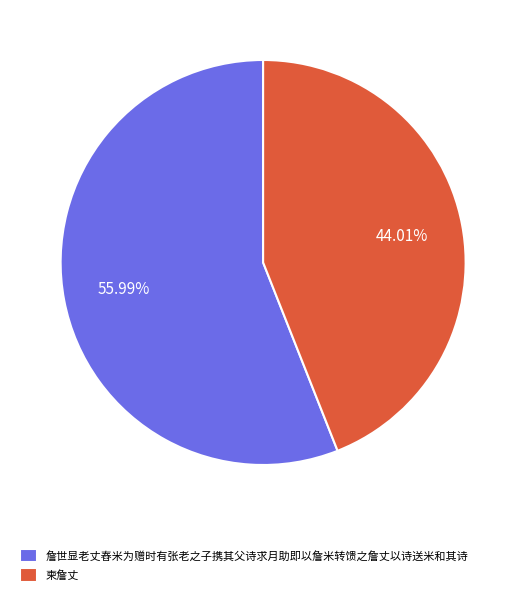

True or false: 柬詹丈 accounts for 33% of the total.

False